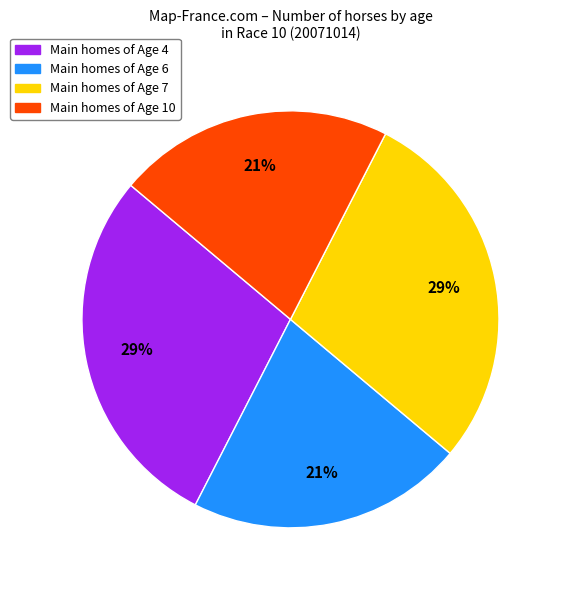

Is Main homes of Age 7 the majority of the pie?

No